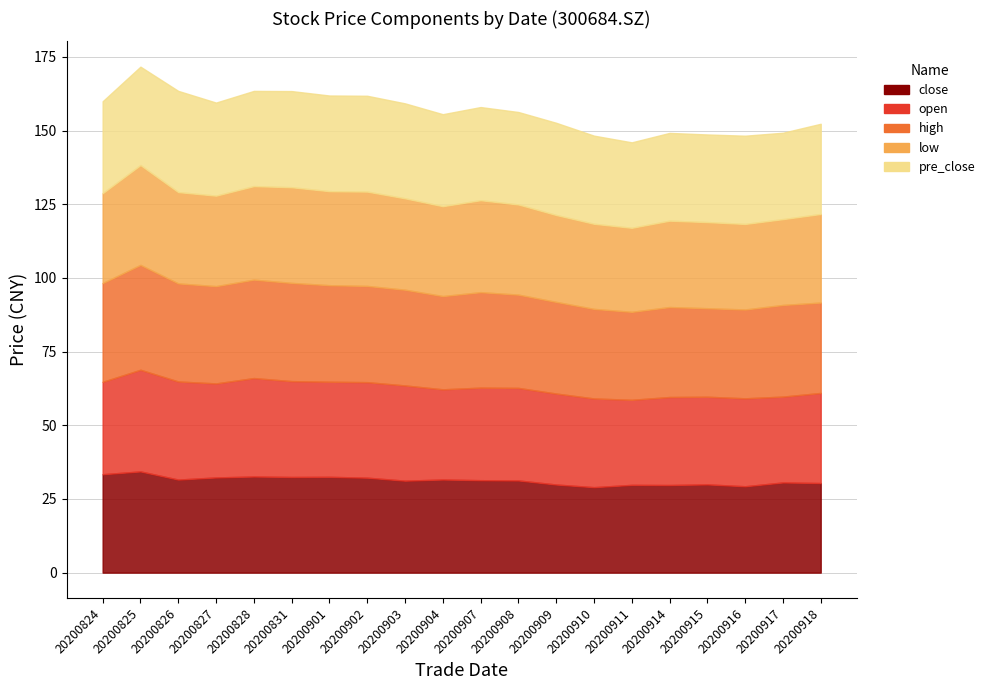

Reading left to right, what are all the values shown in this chart?

close: 20200824=33.4	20200825=34.3	20200826=31.6	20200827=32.3	20200828=32.6	20200831=32.5	20200901=32.5	20200902=32.2	20200903=31.2	20200904=31.6	20200907=31.4	20200908=31.3	20200909=29.9	20200910=29.0	20200911=29.8	20200914=29.7	20200915=29.9	20200916=29.3	20200917=30.6	20200918=30.4
open: 20200824=31.4	20200825=34.5	20200826=33.3	20200827=31.9	20200828=33.4	20200831=32.5	20200901=32.3	20200902=32.4	20200903=32.3	20200904=30.6	20200907=31.4	20200908=31.4	20200909=30.9	20200910=30.1	20200911=28.9	20200914=29.9	20200915=29.7	20200916=29.8	20200917=29.1	20200918=30.6
high: 20200824=33.5	20200825=35.6	20200826=33.3	20200827=33.0	20200828=33.4	20200831=33.3	20200901=32.8	20200902=32.6	20200903=32.5	20200904=31.6	20200907=32.4	20200908=31.6	20200909=31.1	20200910=30.4	20200911=29.9	20200914=30.5	20200915=30.0	20200916=30.1	20200917=31.1	20200918=30.7
low: 20200824=30.5	20200825=33.9	20200826=31.0	20200827=30.7	20200828=31.7	20200831=32.5	20200901=31.9	20200902=32.0	20200903=31.0	20200904=30.5	20200907=31.2	20200908=30.6	20200909=29.5	20200910=28.9	20200911=28.5	20200914=29.3	20200915=29.2	20200916=29.0	20200917=29.1	20200918=30.1
pre_close: 20200824=31.2	20200825=33.4	20200826=34.3	20200827=31.6	20200828=32.3	20200831=32.6	20200901=32.5	20200902=32.5	20200903=32.2	20200904=31.2	20200907=31.6	20200908=31.4	20200909=31.3	20200910=29.9	20200911=29.0	20200914=29.8	20200915=29.7	20200916=29.9	20200917=29.3	20200918=30.6